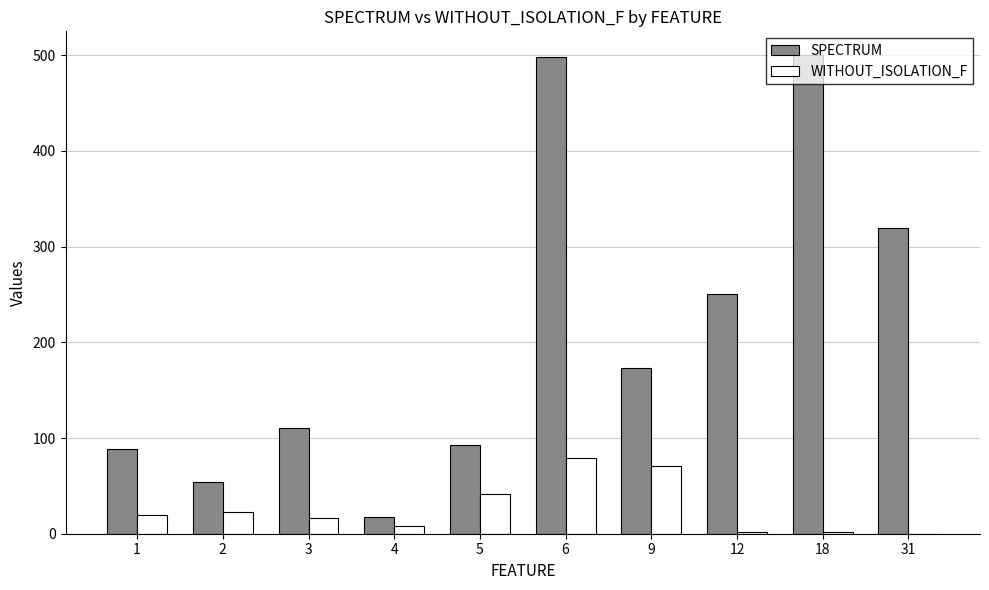

The SPECTRUM series shows 250 at 12. True or false?

True